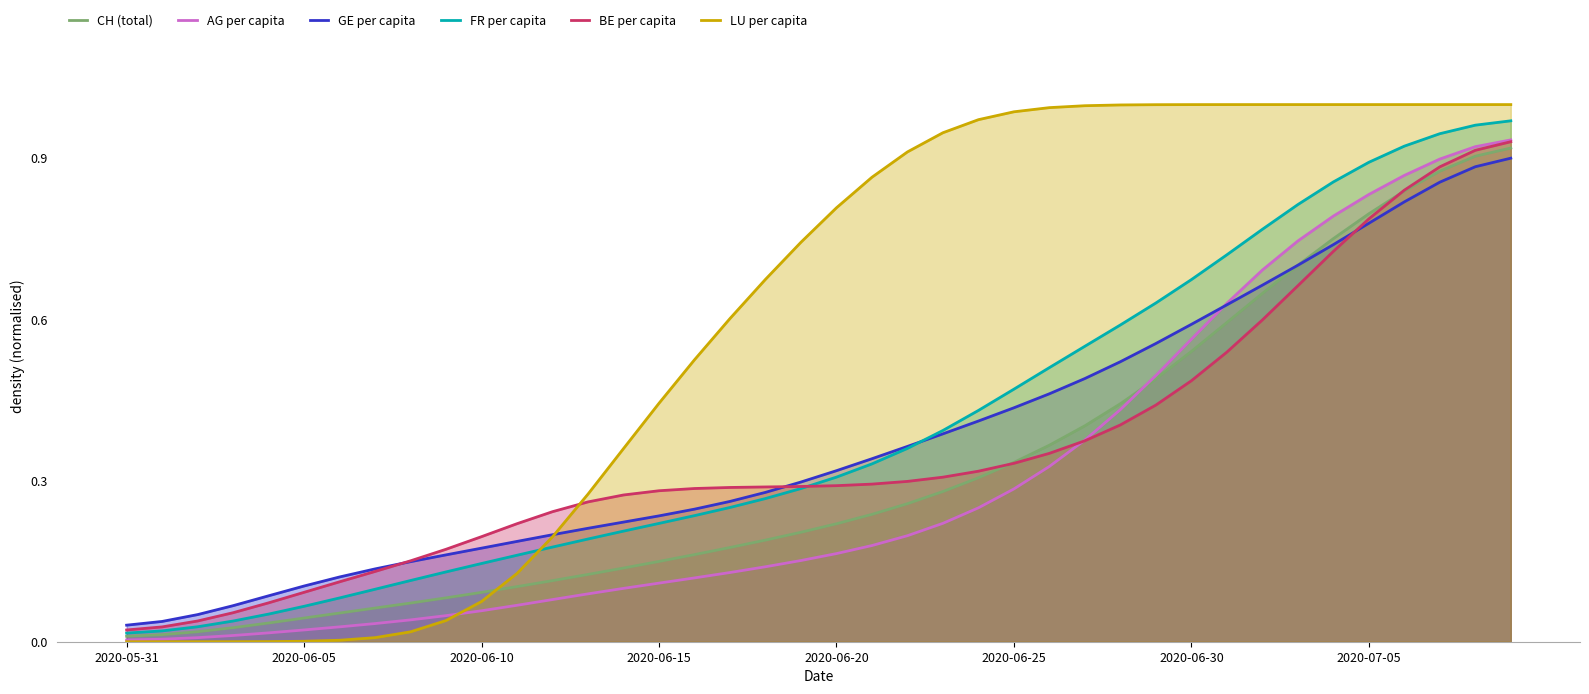

How many lines are shown in the chart?

6